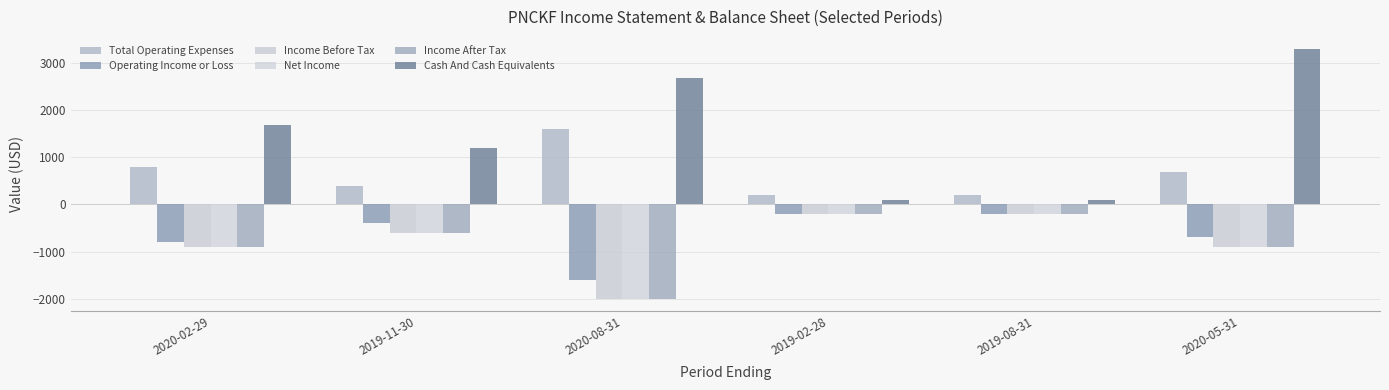

Which label corresponds to the largest value in the chart?

2020-05-31